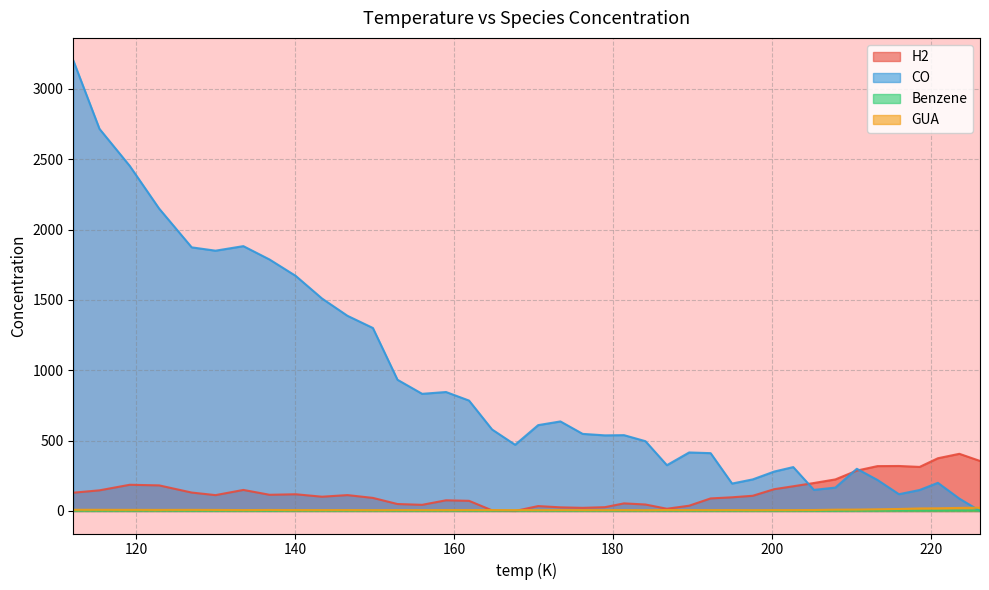

What is the label of the 13th point from the left?

152.9